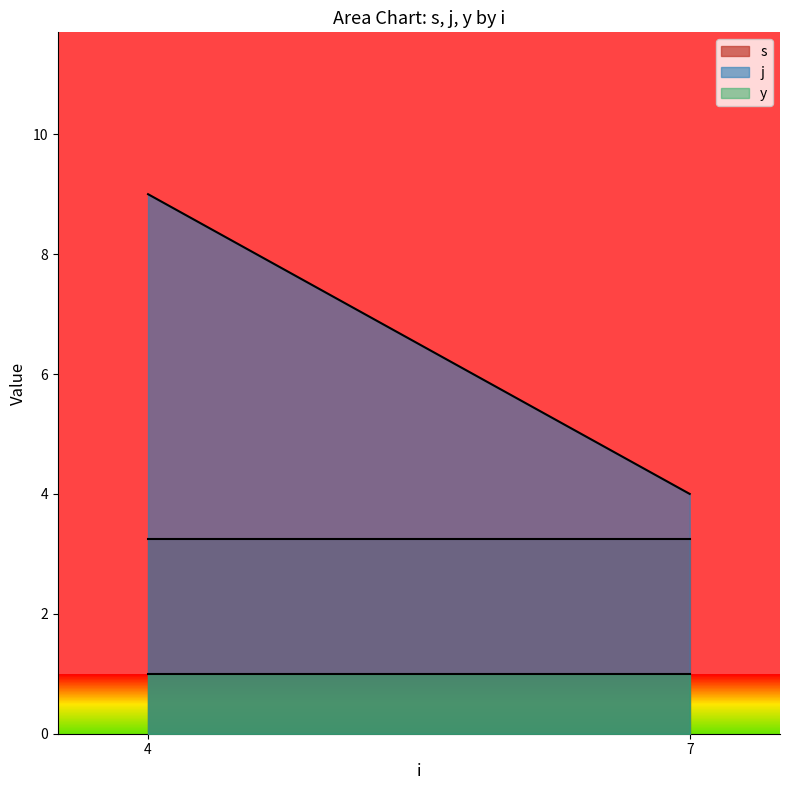

Where is j nearest to the value 6?

7